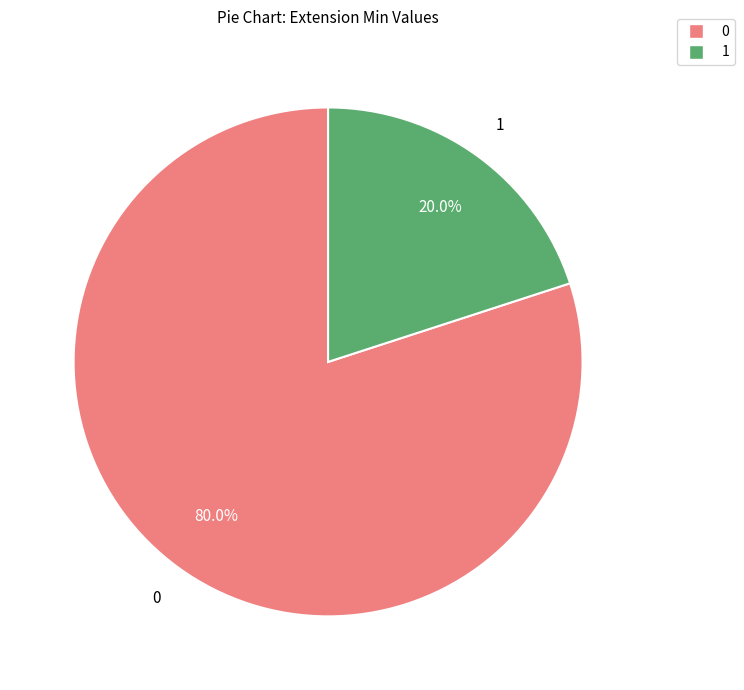

Is there any slice that represents more than half of the pie?

Yes